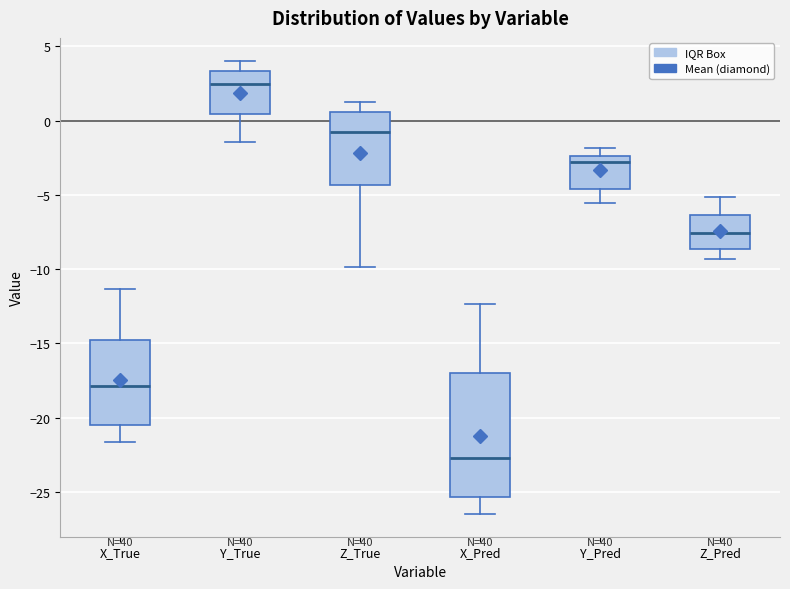

Comparing the boxes themselves (not the whiskers), which one is the tallest?

X_Pred